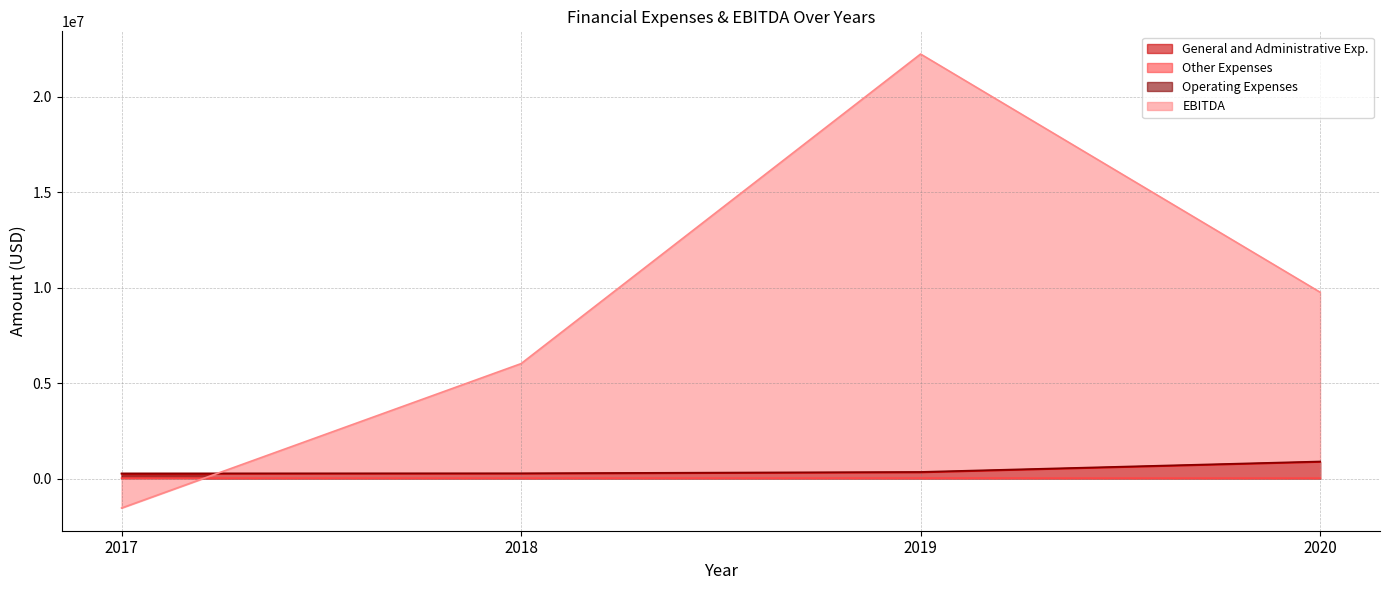

How many lines are shown in the chart?

4